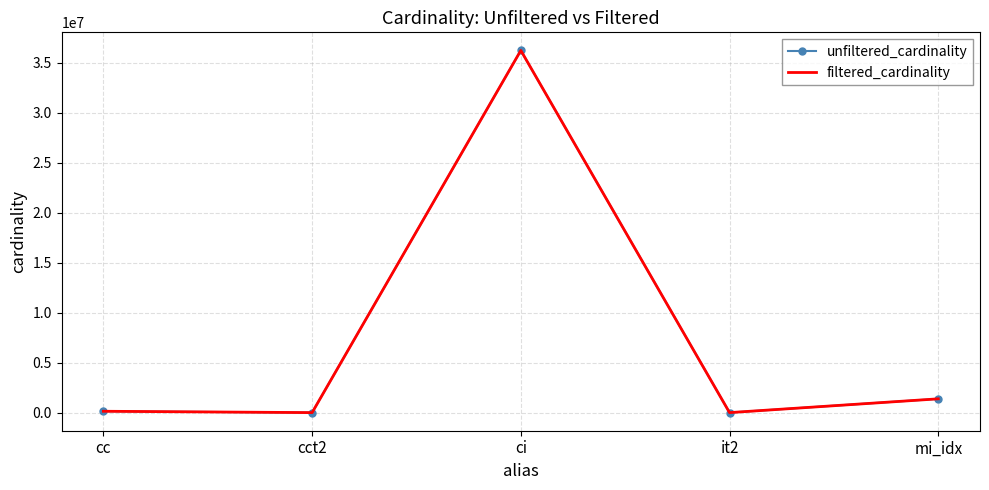

Which category has the highest value in the unfiltered_cardinality series?

ci